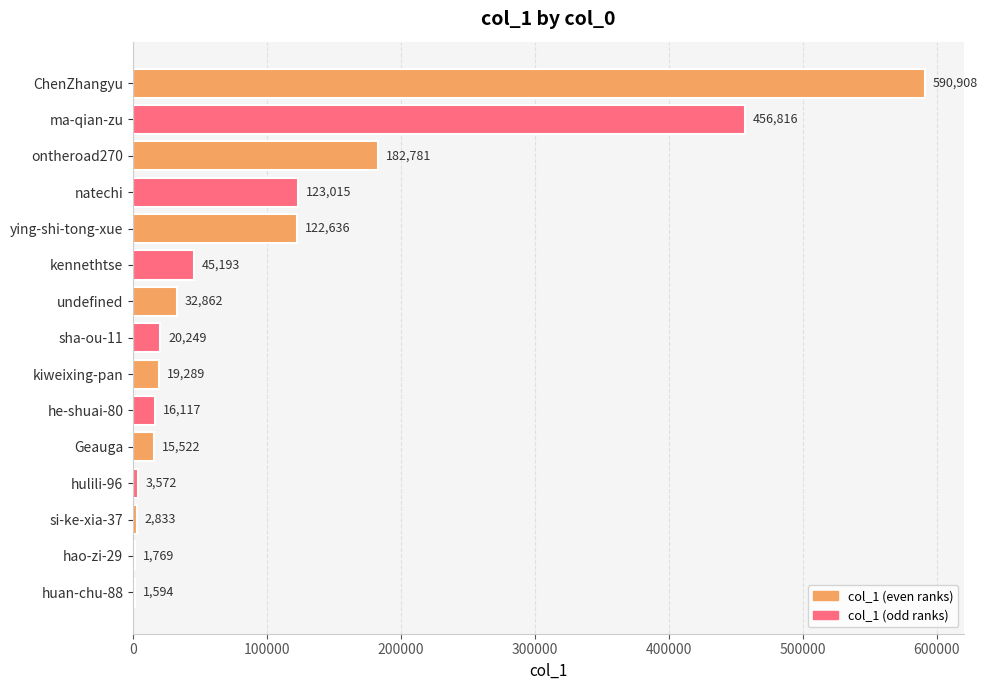

Reading top to bottom, transcribe all the data shown in this chart.

ChenZhangyu=590908	ma-qian-zu=456816	ontheroad270=182781	natechi=123015	ying-shi-tong-xue=122636	kennethtse=45193	undefined=32862	sha-ou-11=20249	kiweixing-pan=19289	he-shuai-80=16117	Geauga=15522	hulili-96=3572	si-ke-xia-37=2833	hao-zi-29=1769	huan-chu-88=1594